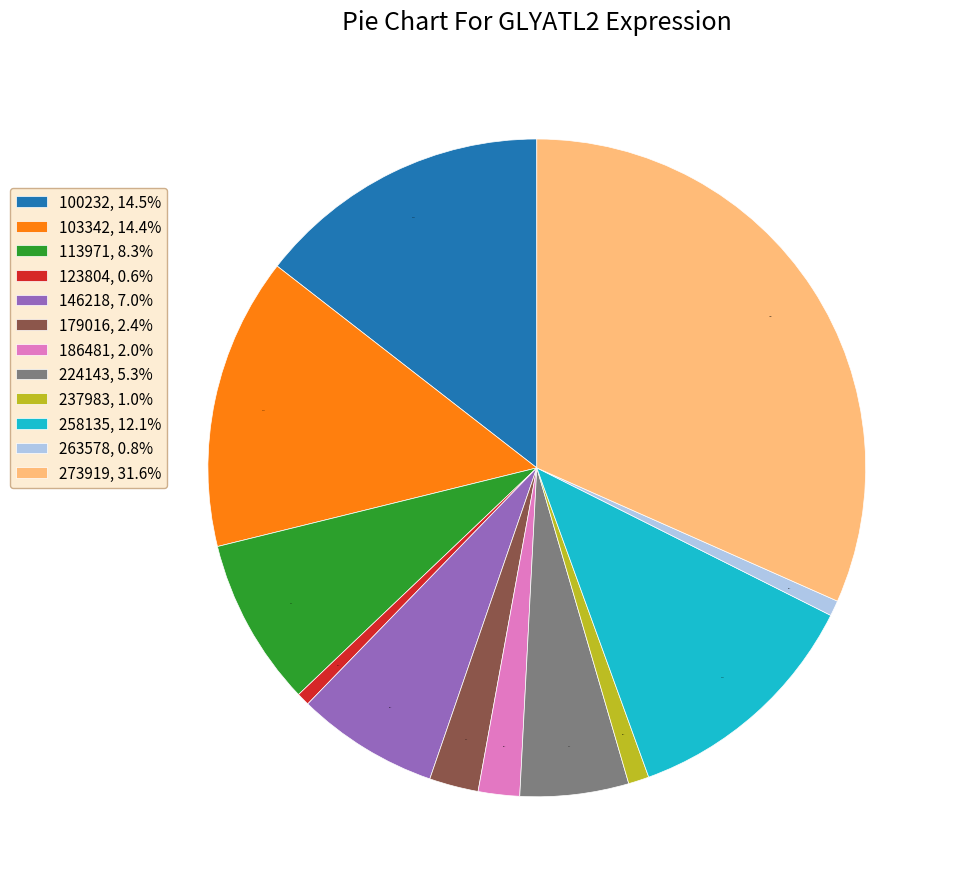

Is 179016 the majority of the pie?

No